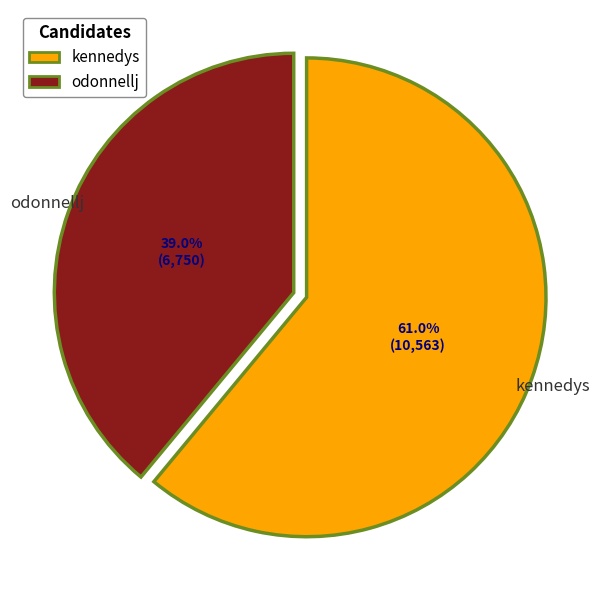

Rank the categories by value from highest to lowest.

kennedys, odonnellj